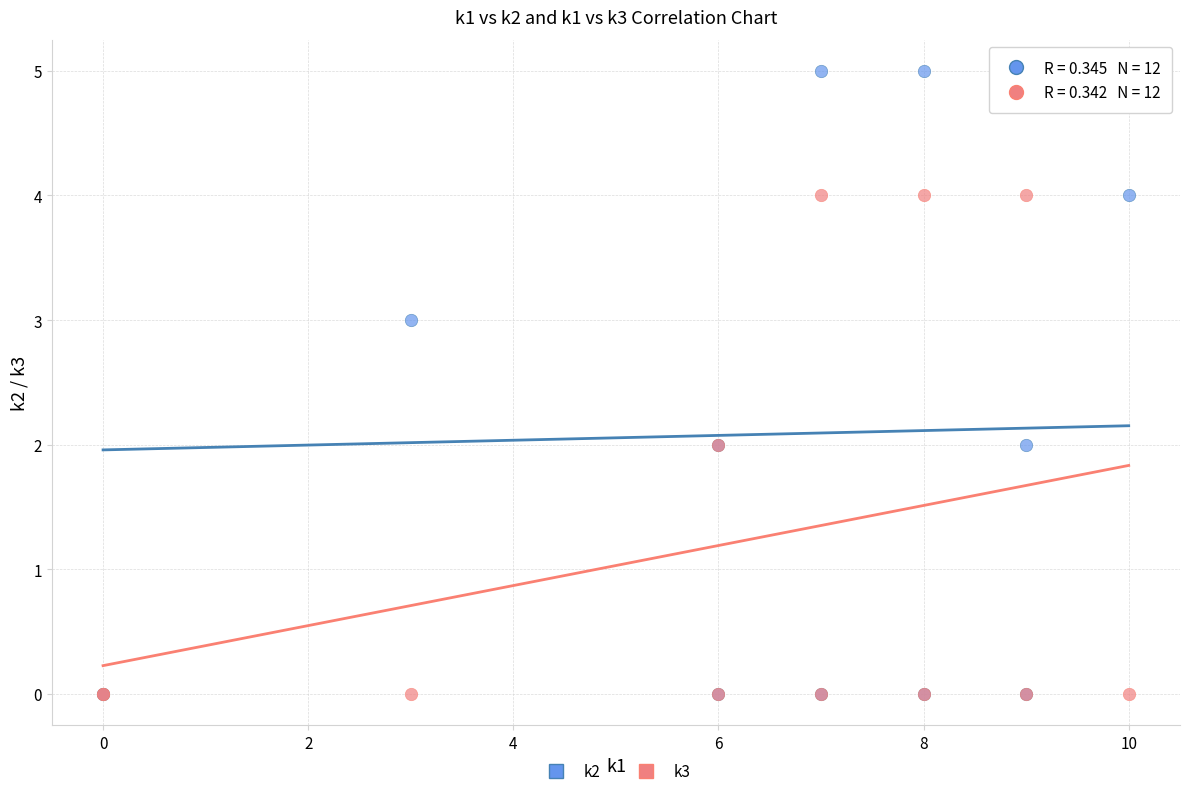

What are all the series names shown in the legend?

k2, k3